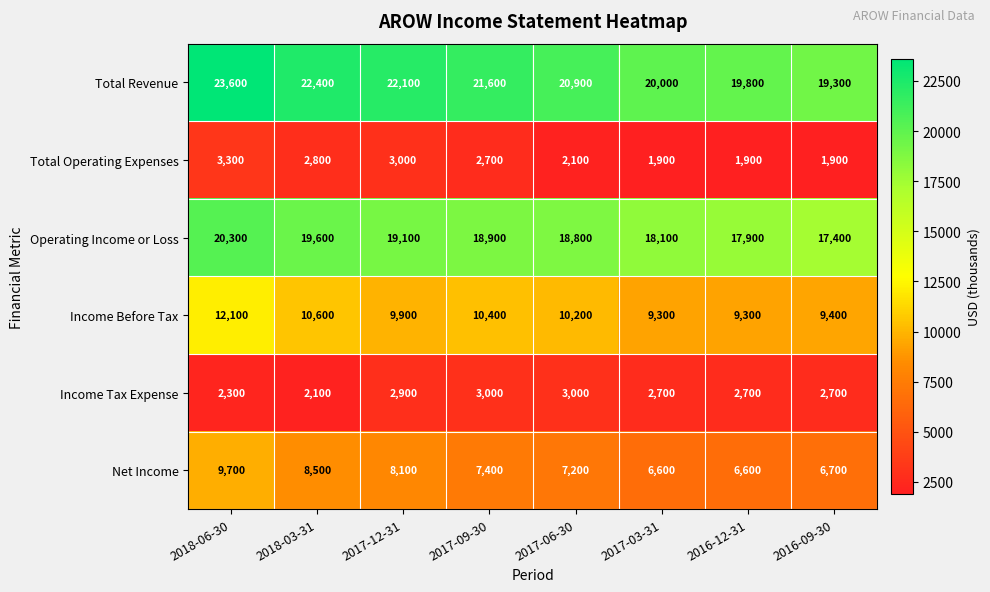

Which series has the largest total across all categories?

Total Revenue